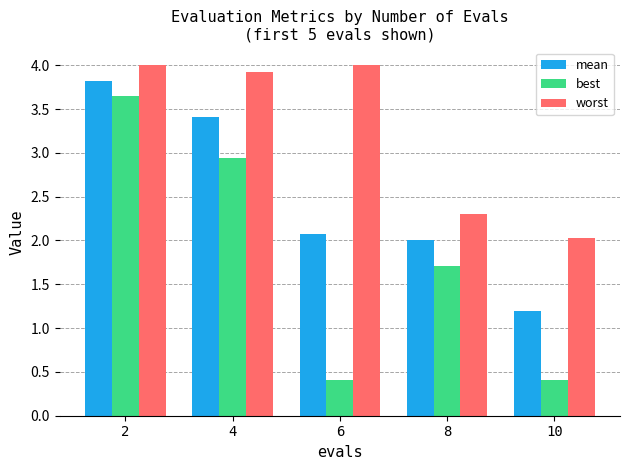

At 10, list the series in order from smallest to largest.

best, mean, worst